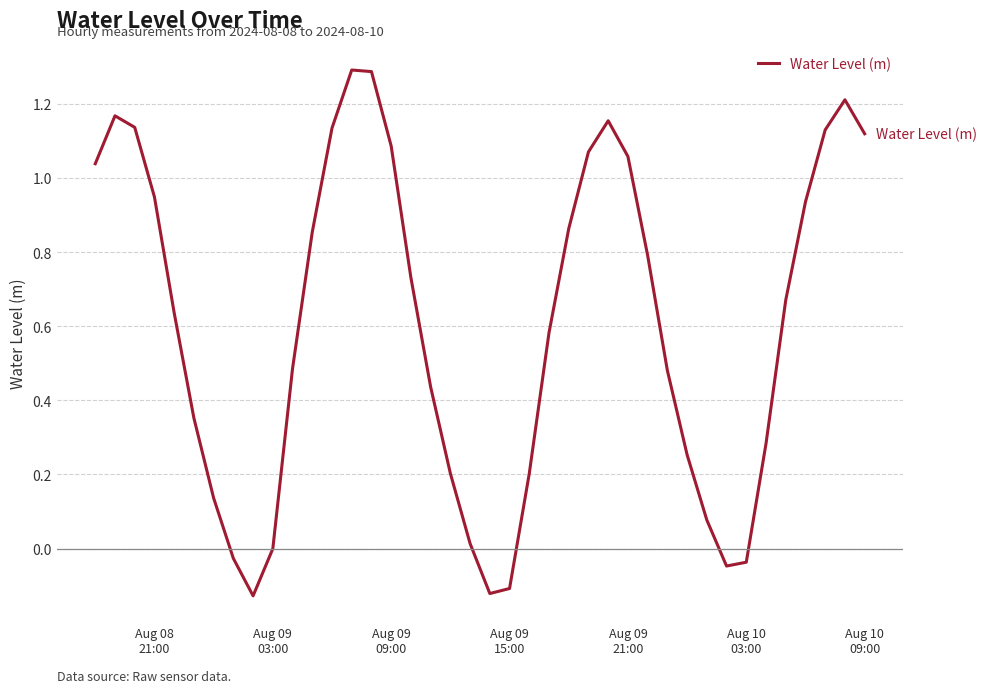

Reading left to right, list all the values displayed in this chart.

1.0	1.2	1.1	0.9	0.6	0.4	0.1	-0.0	-0.1	-0.0	0.5	0.9	1.1	1.3	1.3	1.1	0.7	0.4	0.2	0.0	-0.1	-0.1	0.2	0.6	0.9	1.1	1.2	1.1	0.8	0.5	0.3	0.1	-0.0	-0.0	0.3	0.7	0.9	1.1	1.2	1.1